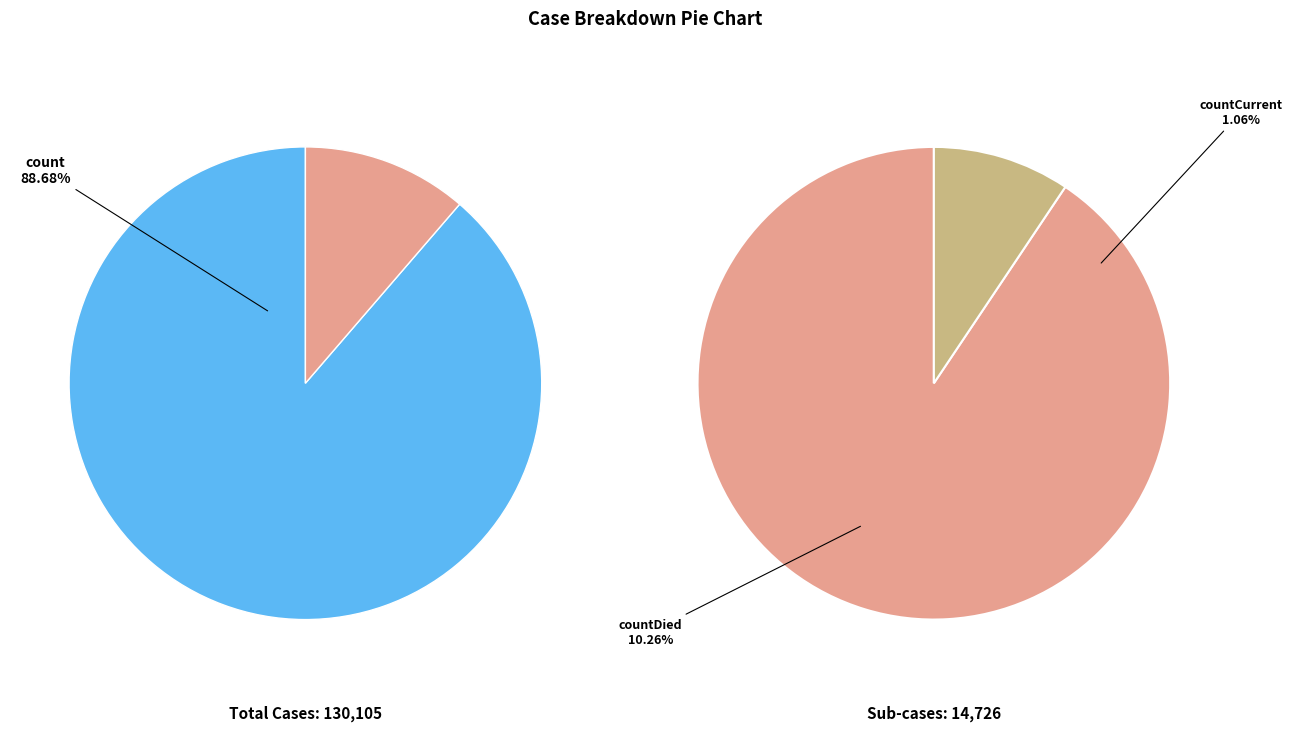

What percentage is the count slice, to the nearest percent?

89%